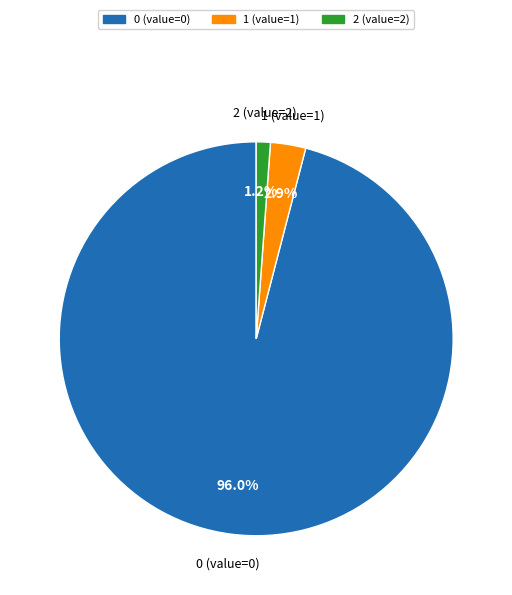

How many segments does this pie chart have?

3